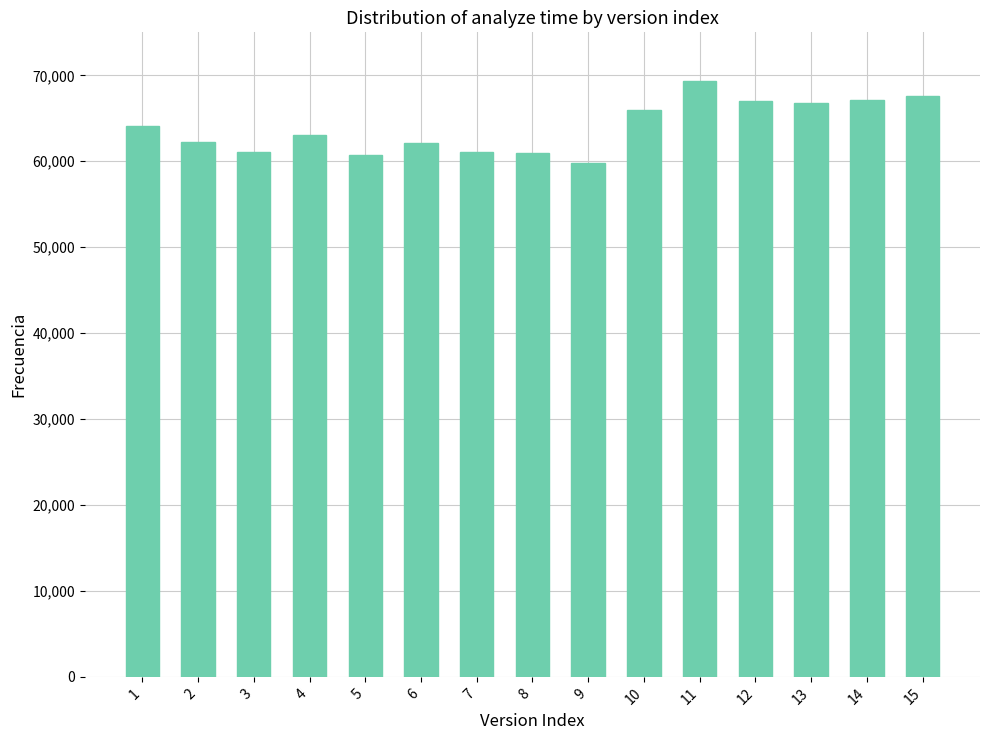

What is the average value?

63917